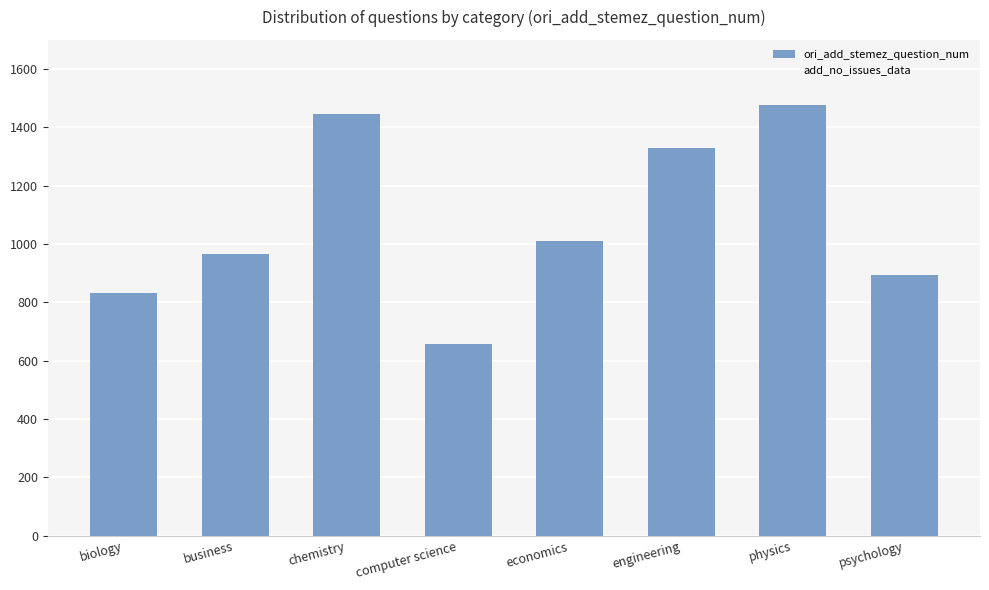

The value at economics is 1012. True or false?

True